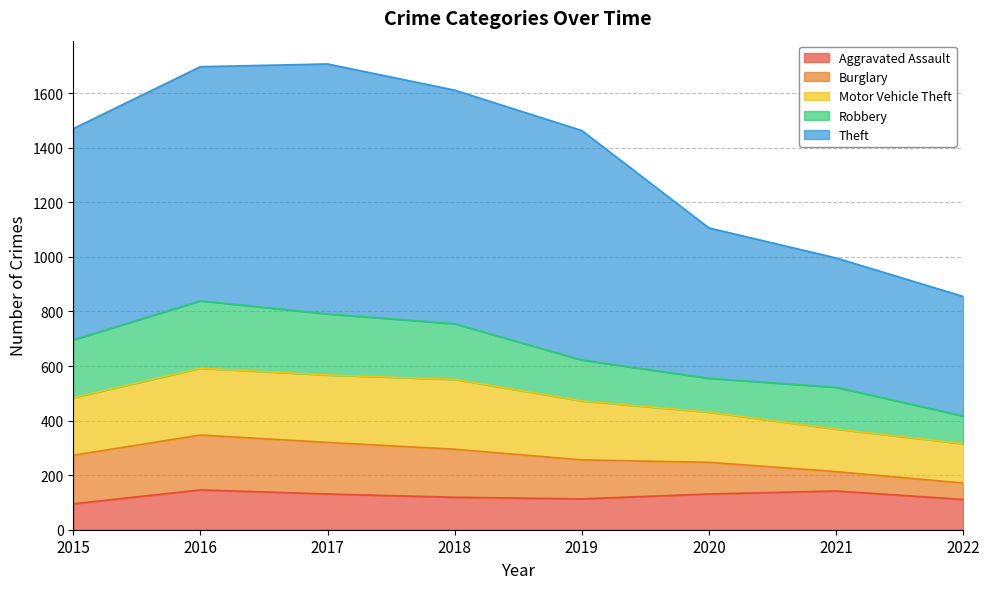

Reading left to right, what are all the values shown in this chart?

Aggravated Assault: 95	146	131	119	113	131	142	111
Burglary: 178	201	189	176	143	116	71	60
Motor Vehicle Theft: 211	245	247	256	216	184	156	144
Robbery: 212	247	224	204	150	124	153	102
Theft: 774	858	916	856	841	551	474	438